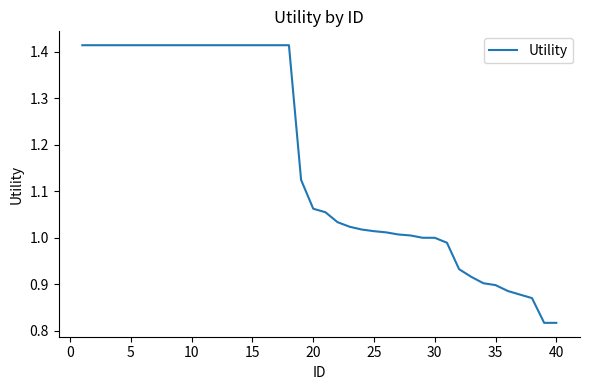

What is the difference between the maximum and minimum values?

0.6